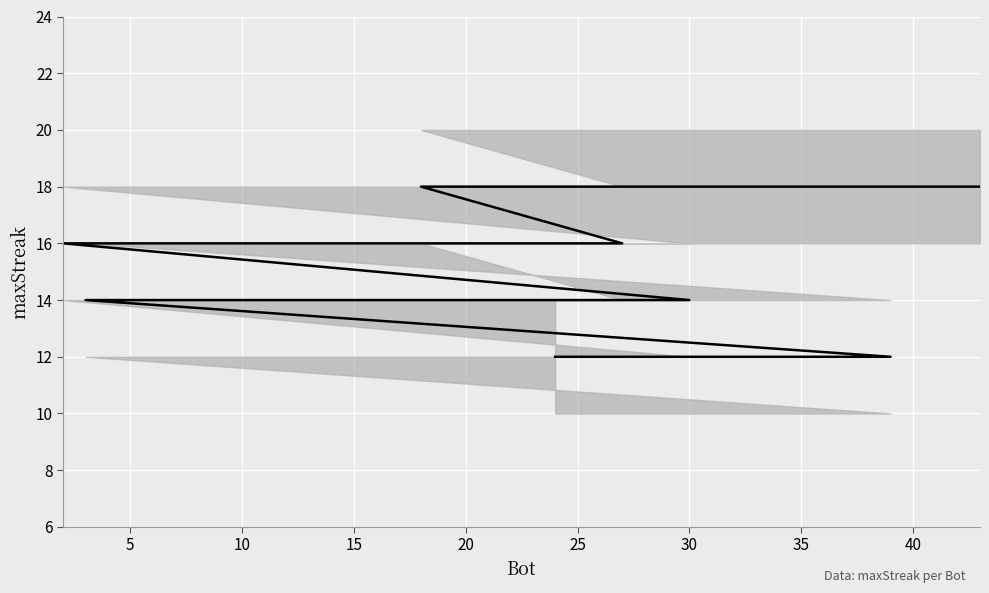

The chart shows a value of 4 at 0. True or false?

False